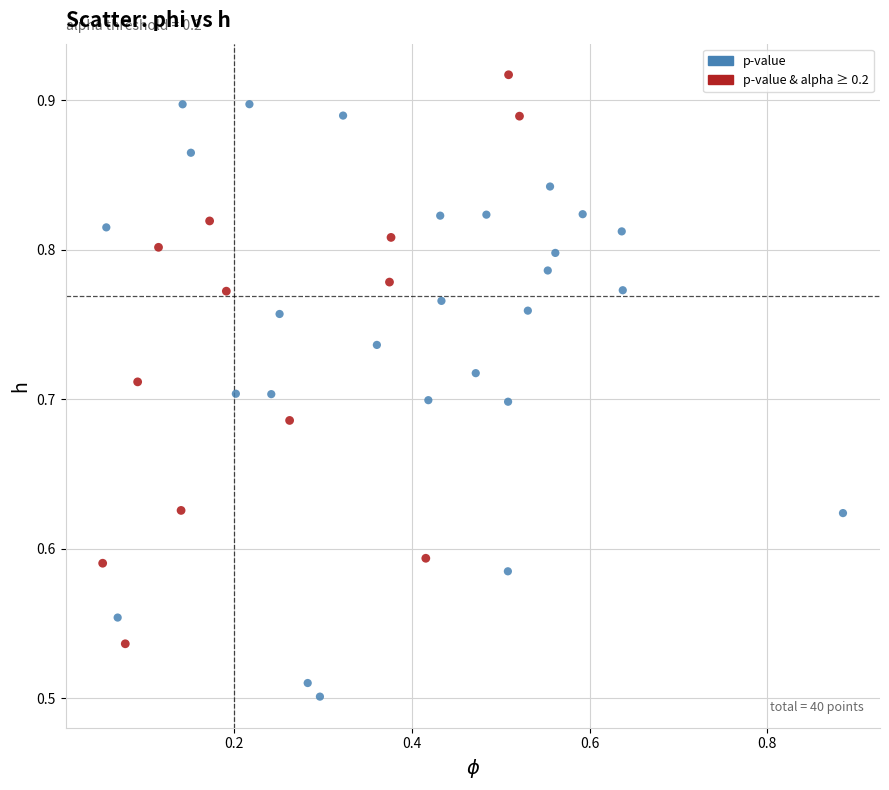

Which series contains the lowest Y value?

p-value